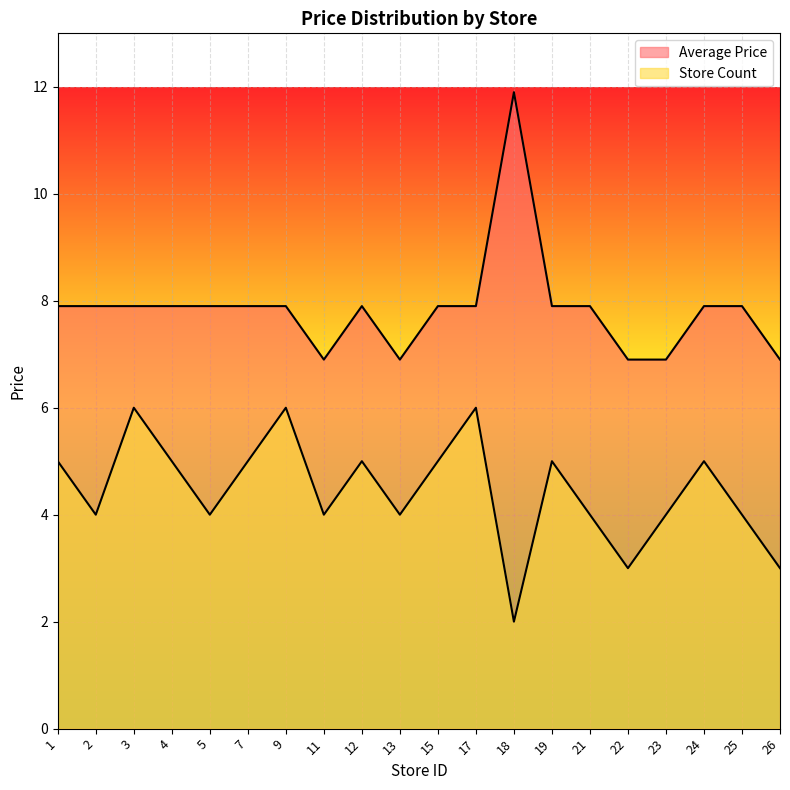

How many data points does each series have?

20